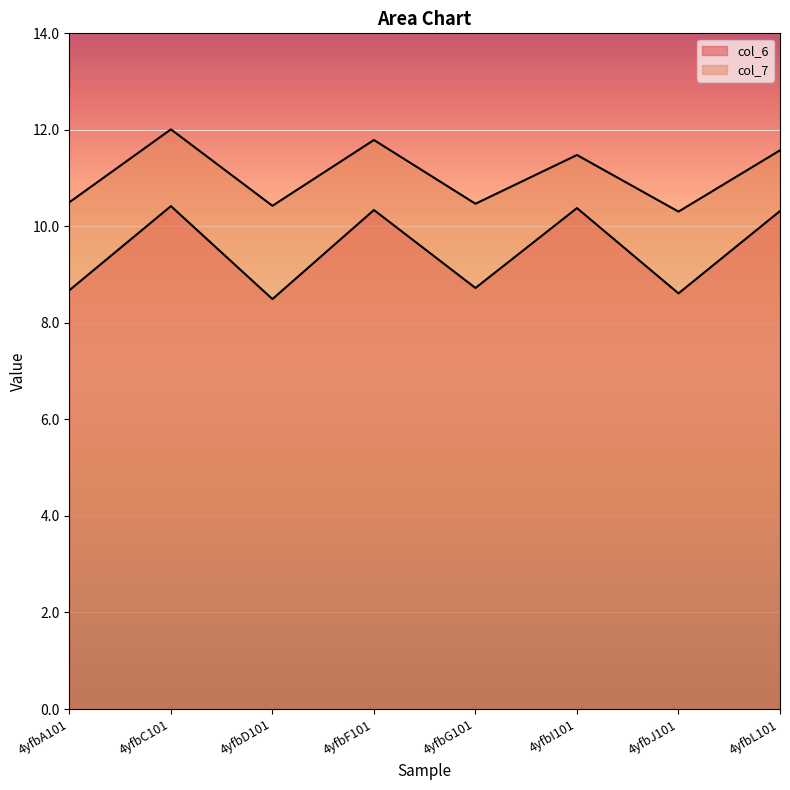

What is the total value across all series at 4yfbA101?

19.2